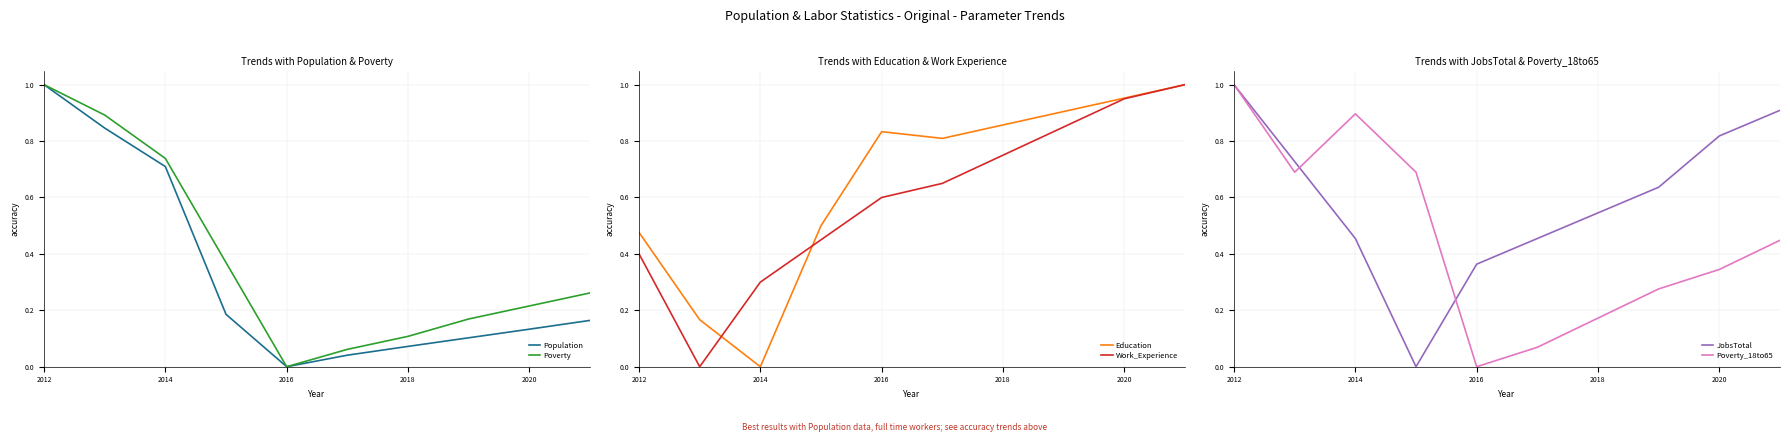

True or false: JobsTotal has more than 2 interior local peaks.

False